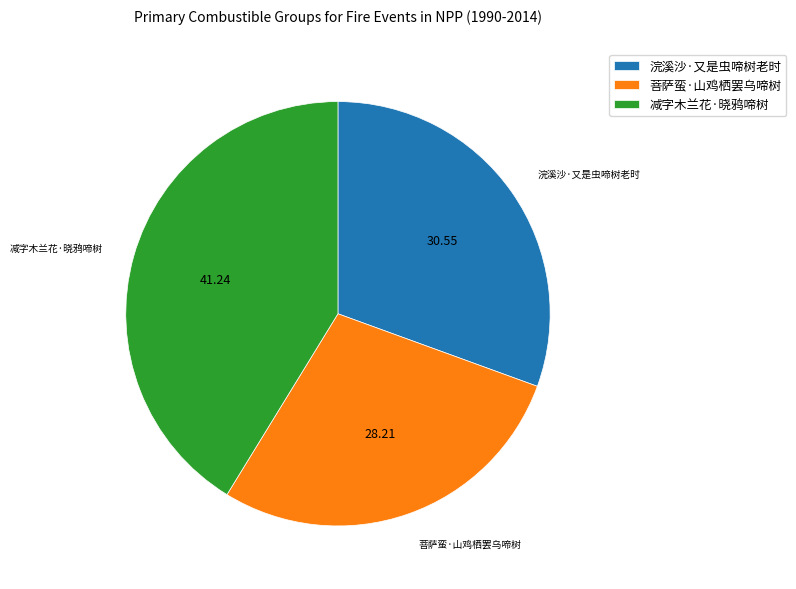

What is the largest slice in the pie chart?

减字木兰花·晓鸦啼树